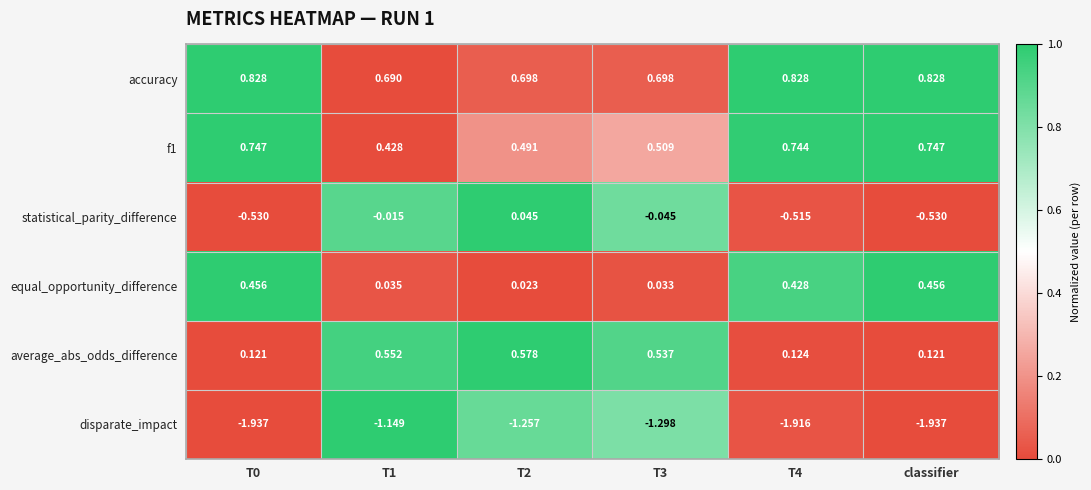

Which series has the largest range (max minus min)?

disparate_impact